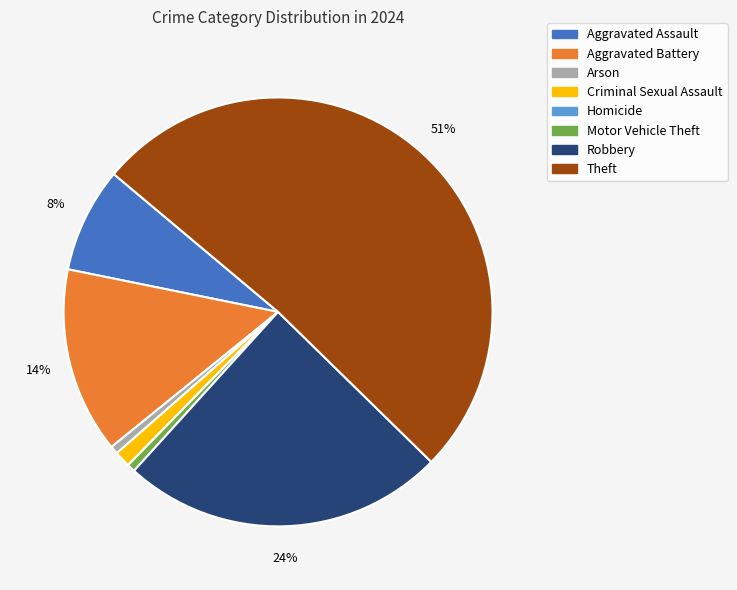

Does Theft account for over 50% of the chart?

Yes